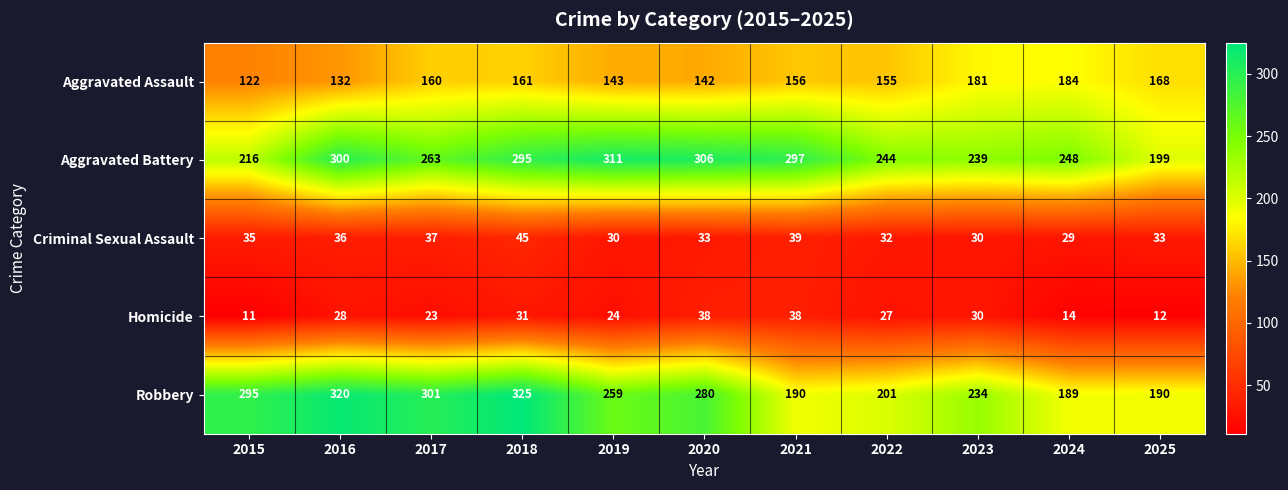

Read the Robbery value at 2021, to the nearest 5.

190